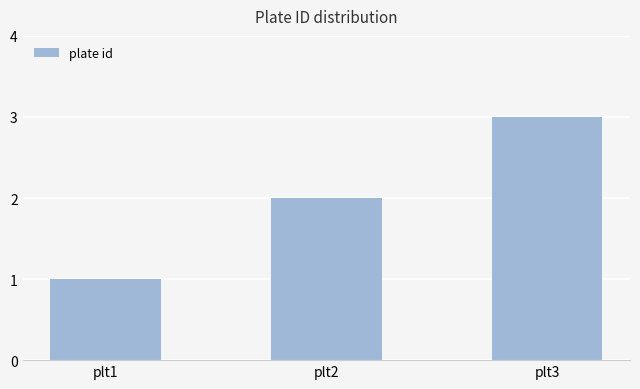

Approximately how many times larger is the value at plt3 compared to plt2?

1.5